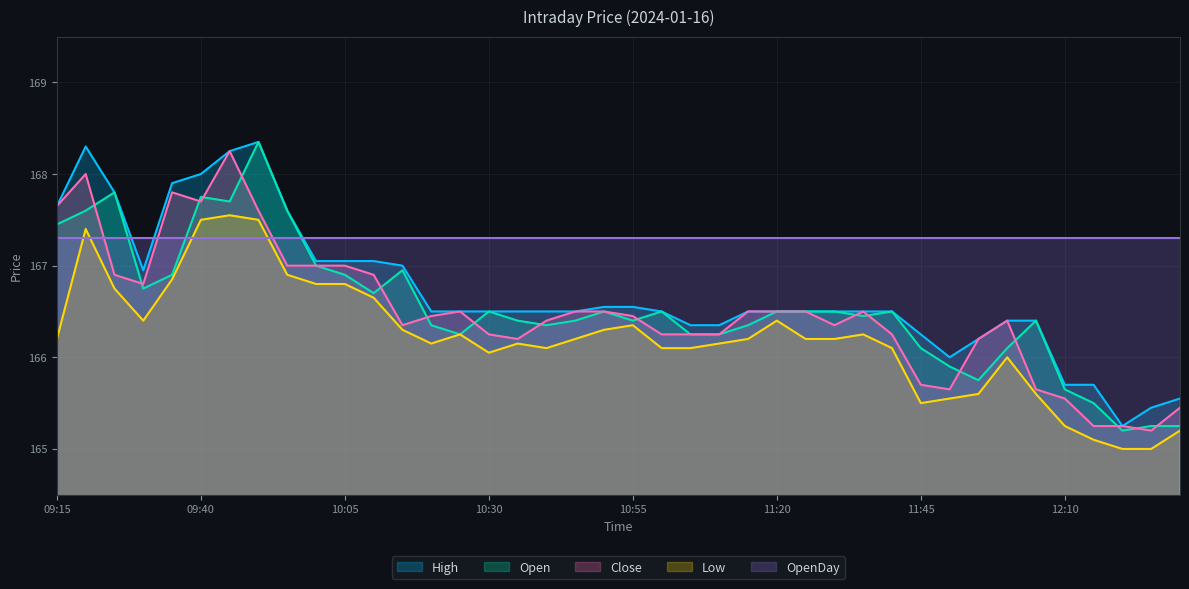

How many values in the Open series exceed 166?

33